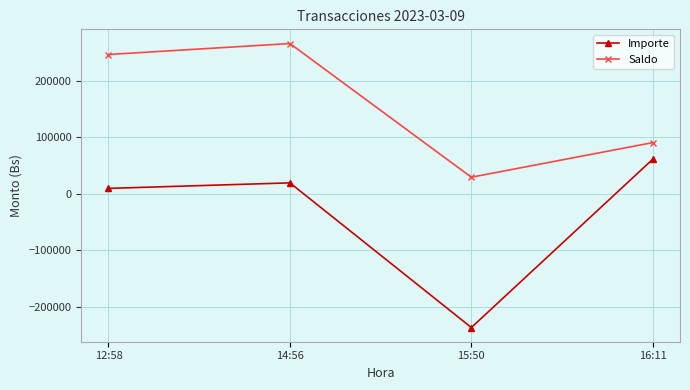

At which category does the chart reach its minimum across all series?

15:50